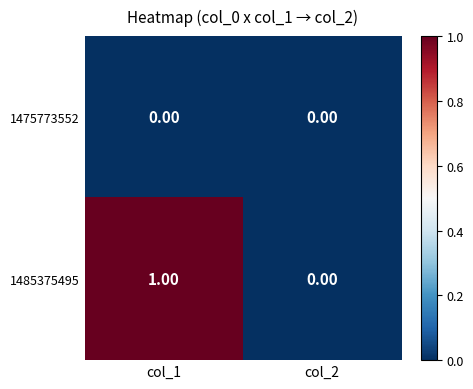

Which category has the highest value across all series?

col_1